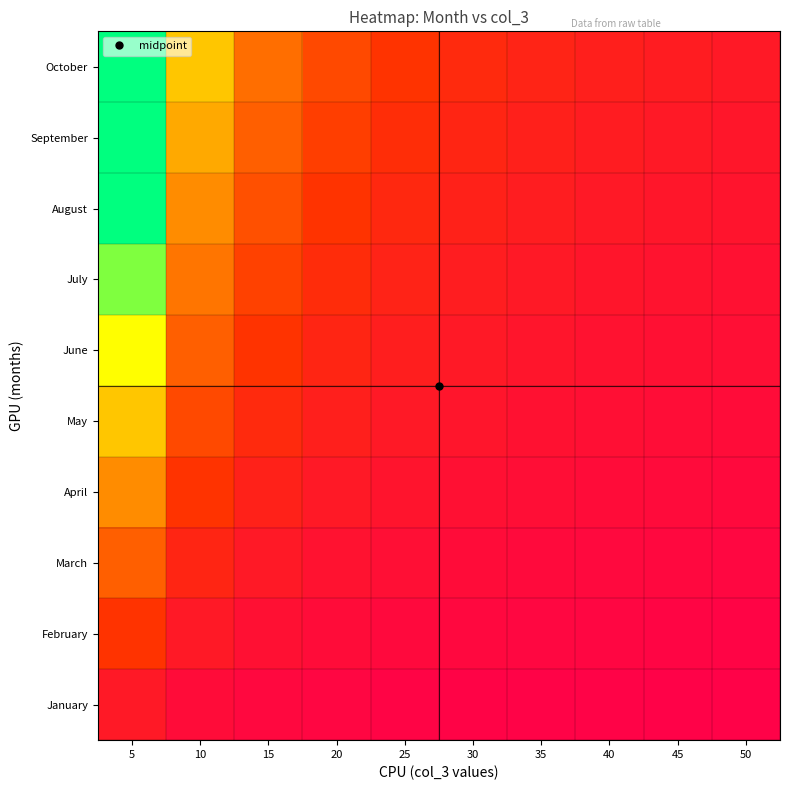

Which series has the largest range (max minus min)?

October